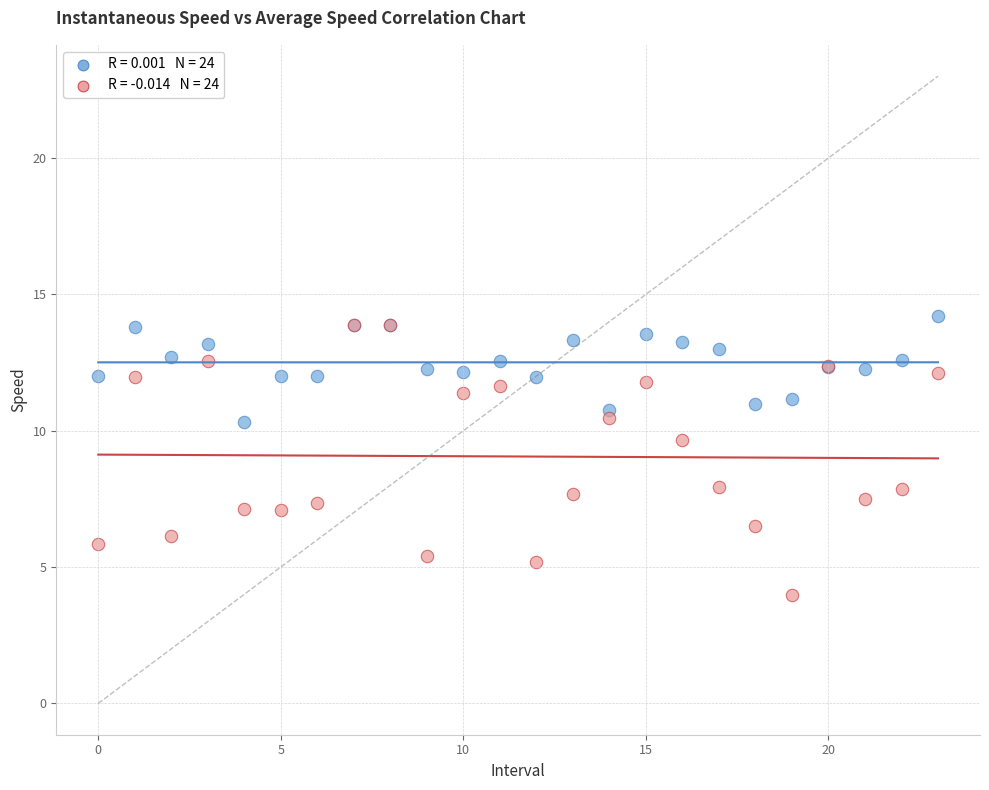

Across all series, what Y value is closest to 9?

9.6